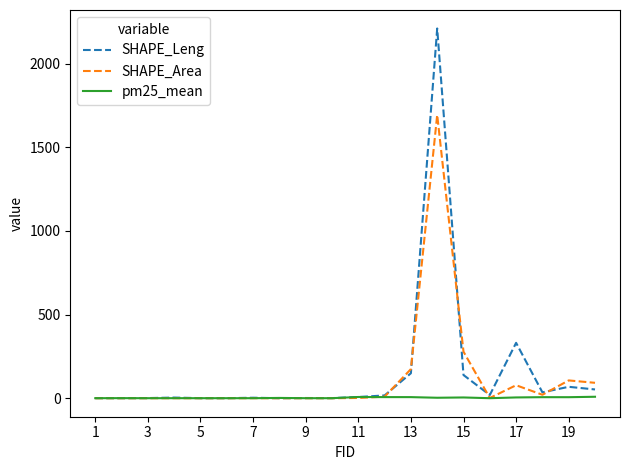

Which series has the largest total across all categories?

SHAPE_Leng